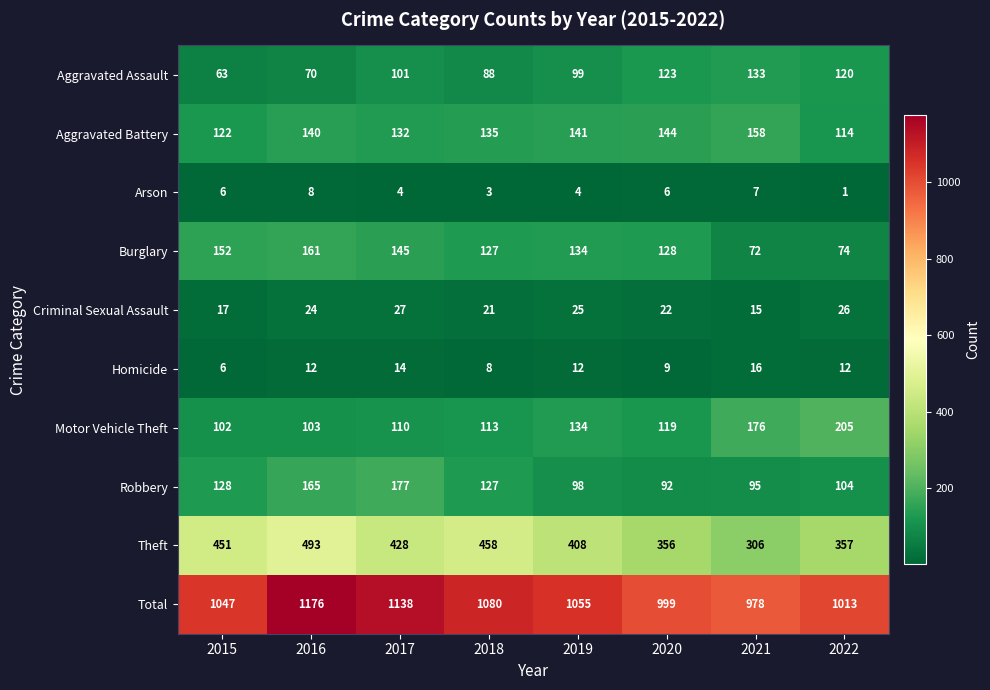

How many distinct data groups are displayed?

10